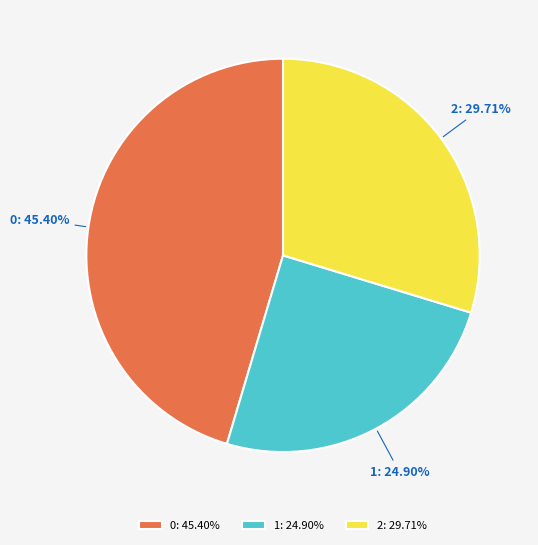

What is the smallest slice in the pie chart?

1